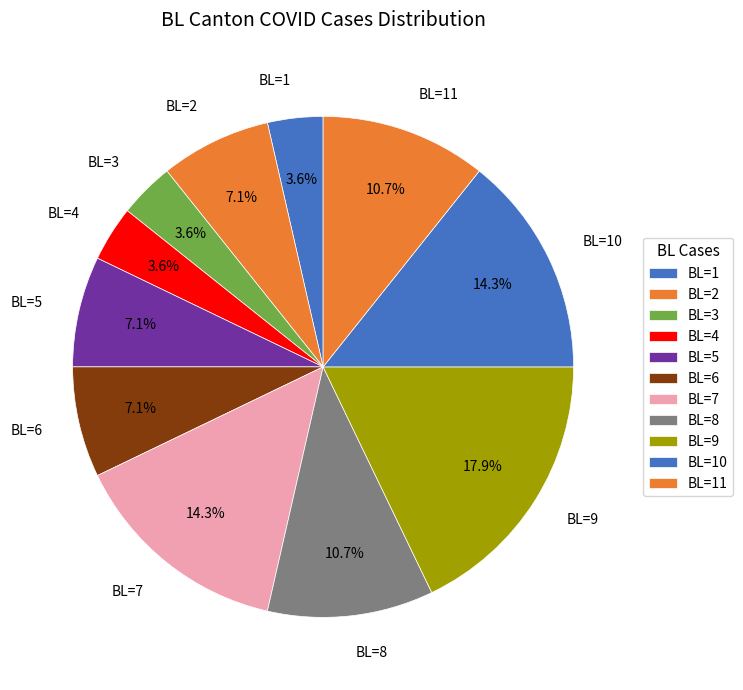

What is the ratio of the value at BL=7 to the value at BL=5?

2.0